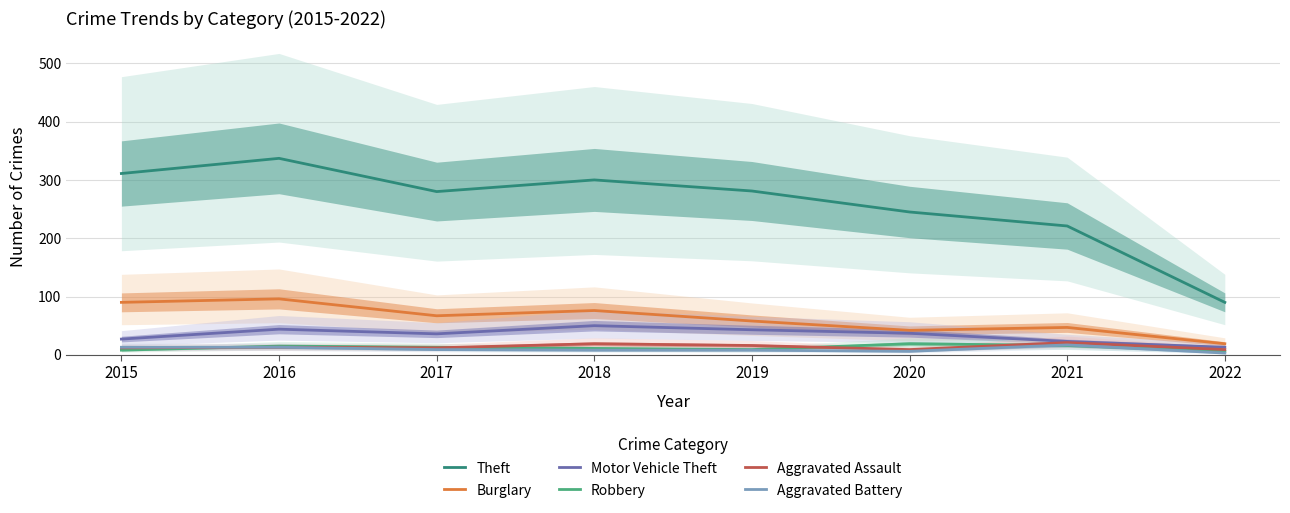

At 2015, list the series in order from largest to smallest.

Theft, Burglary, Motor Vehicle Theft, Aggravated Battery, Aggravated Assault, Robbery